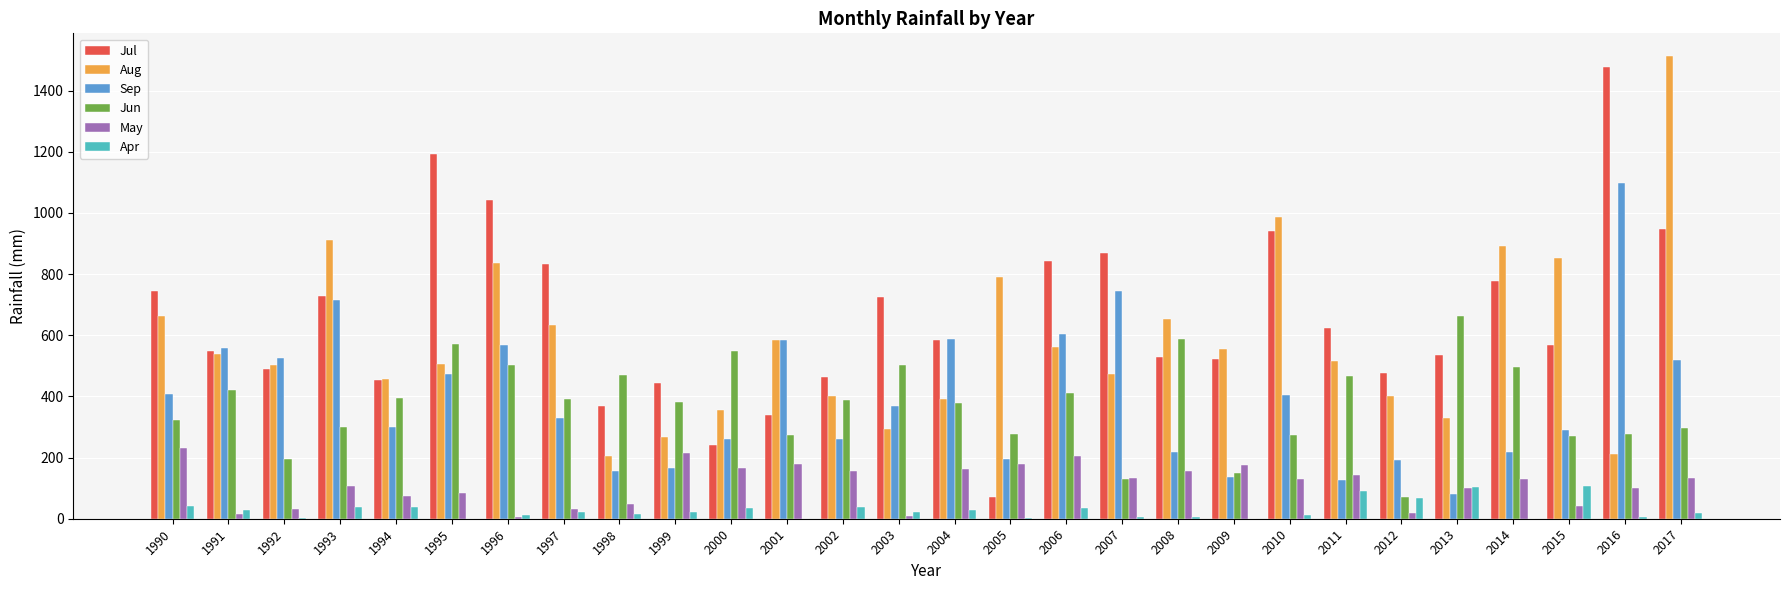

Which series has the widest spread of values?

Jul